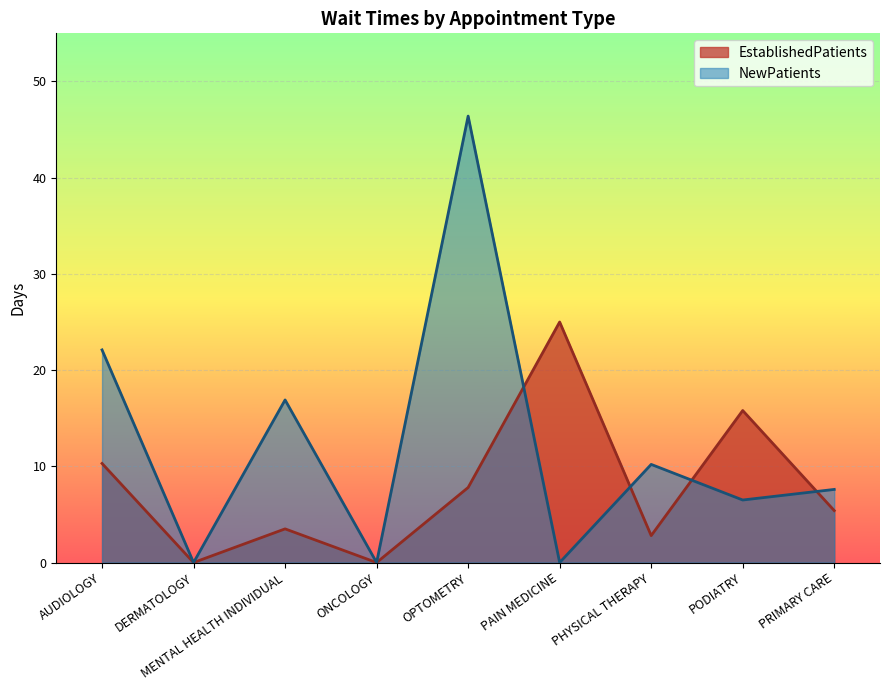

In NewPatients, how many points are higher than both neighbors (excluding endpoints)?

3